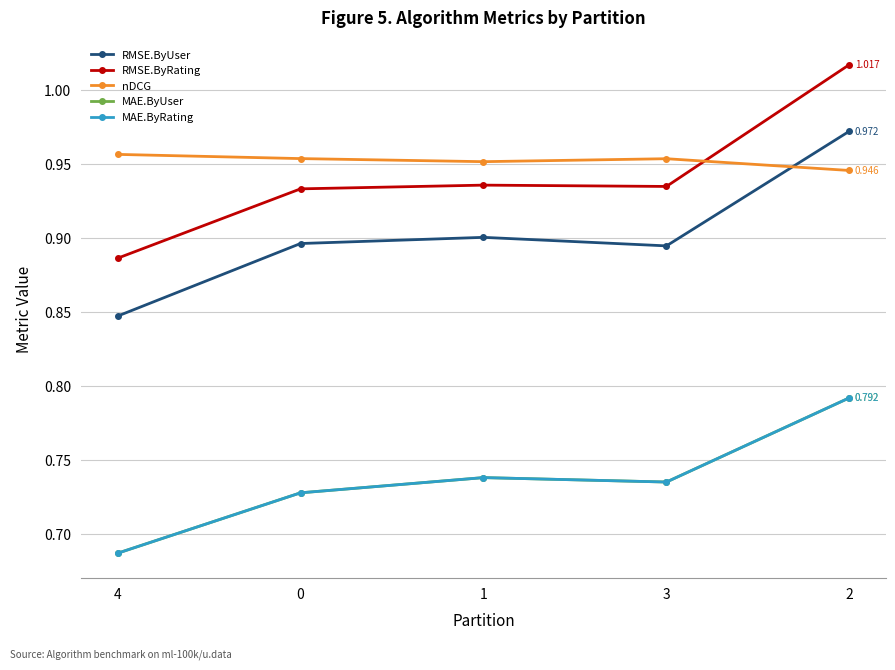

True or false: RMSE.ByUser and MAE.ByUser intersect in this chart.

False